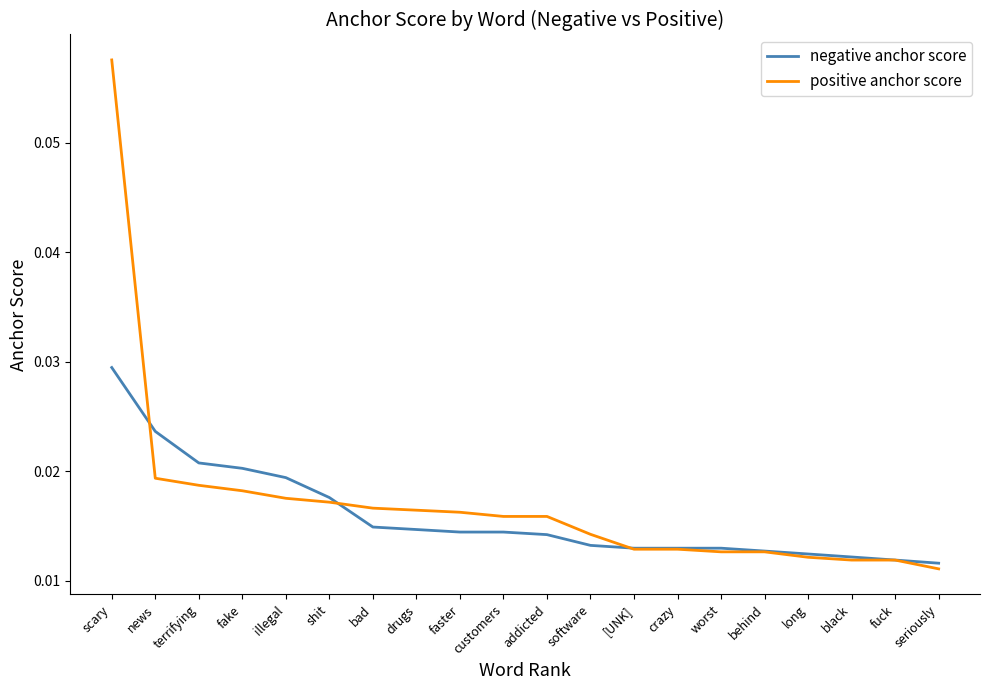

What position from the right is drugs?

13